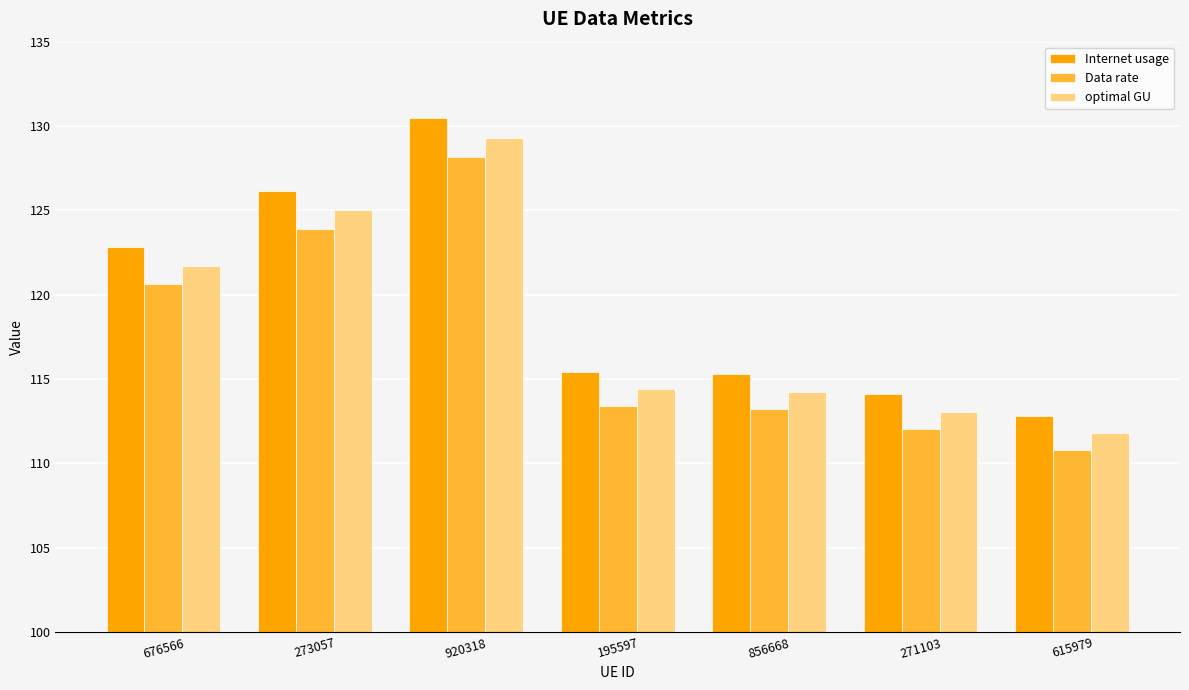

At which category is the sum across all series the highest?

920318